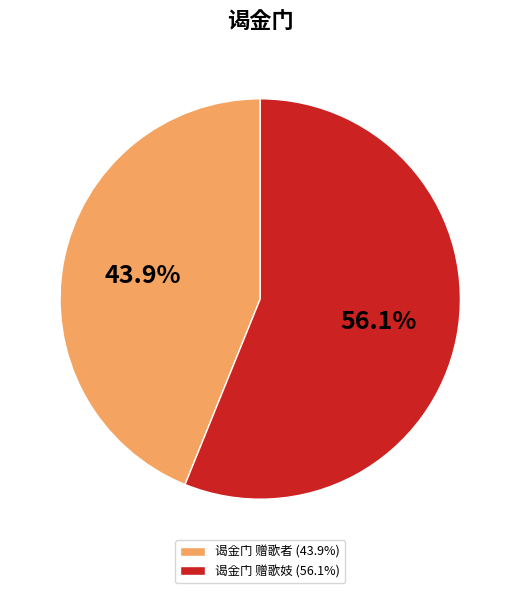

What portion of the pie excludes 谒金门 赠歌妓?

43.9%